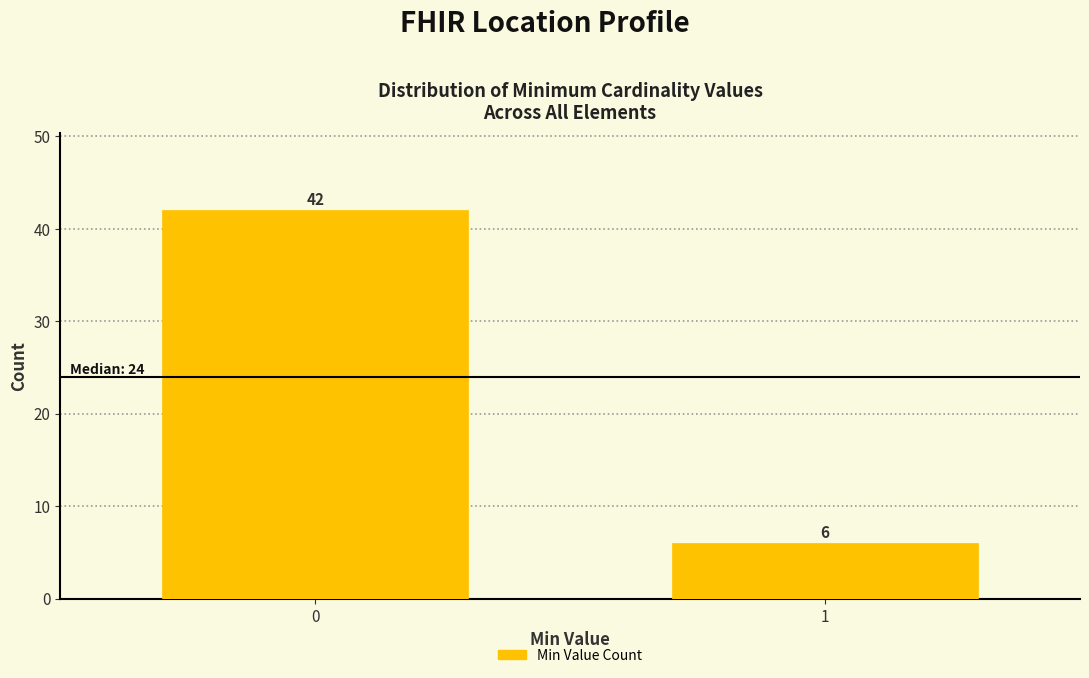

Reading right to left, list all the values displayed in this chart.

1=6	0=42